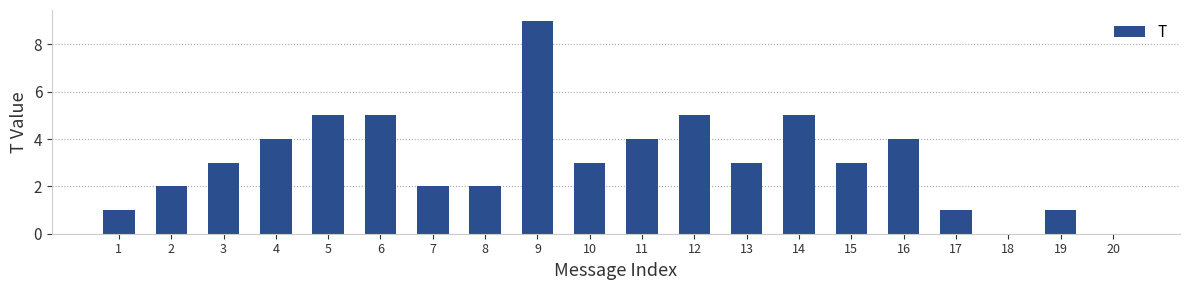

Reading right to left, extract all data points from this chart.

20=0	19=1	18=0	17=1	16=4	15=3	14=5	13=3	12=5	11=4	10=3	9=9	8=2	7=2	6=5	5=5	4=4	3=3	2=2	1=1